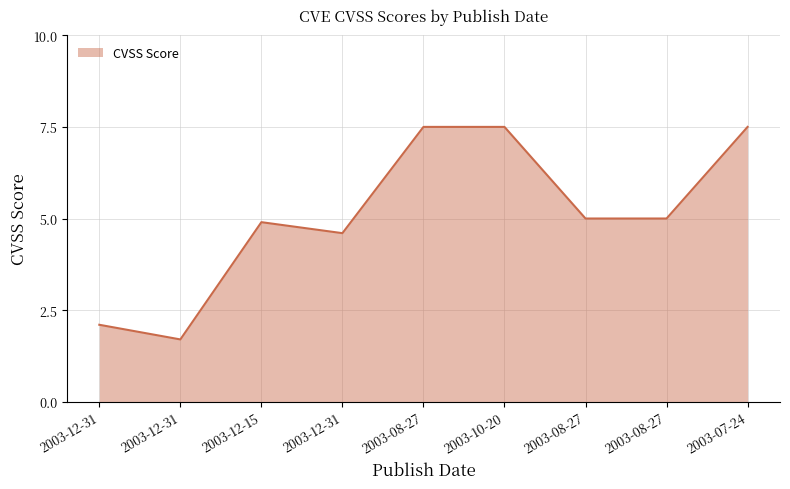

What is the ratio of the value at 2003-12-31 to the value at 2003-07-24?

0.3